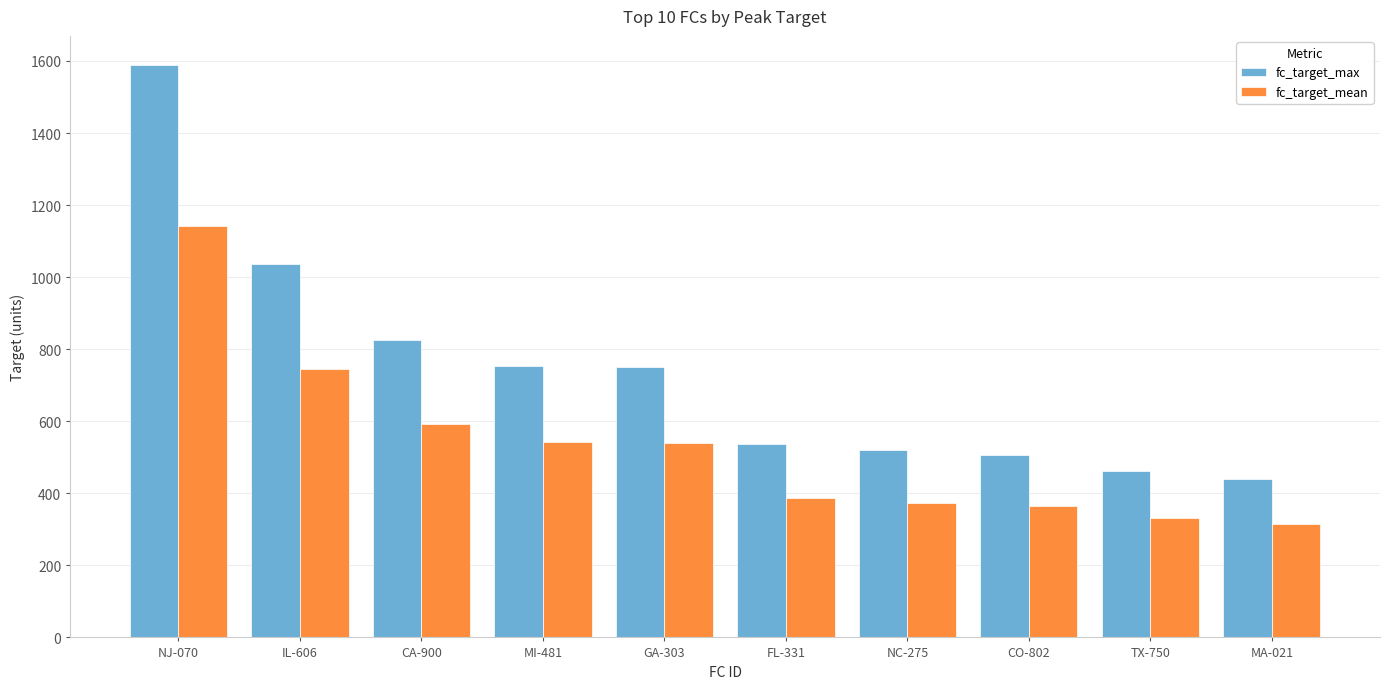

How many bars are there in total?

20